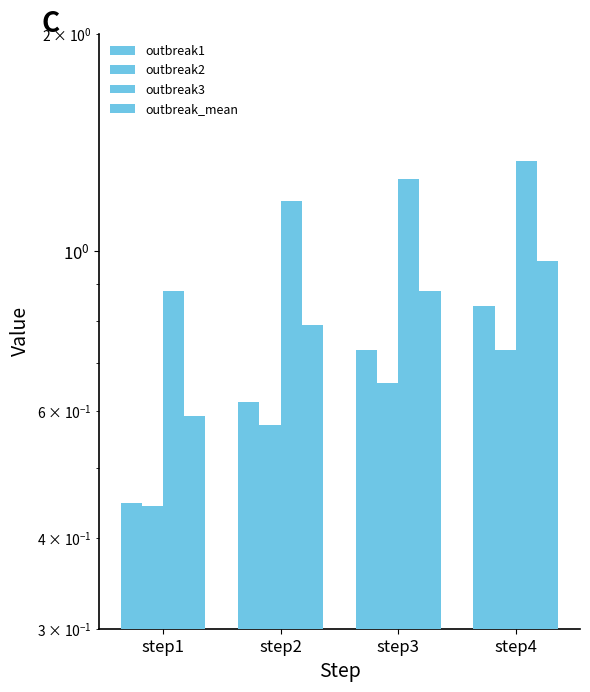

How many groups of bars are there?

4